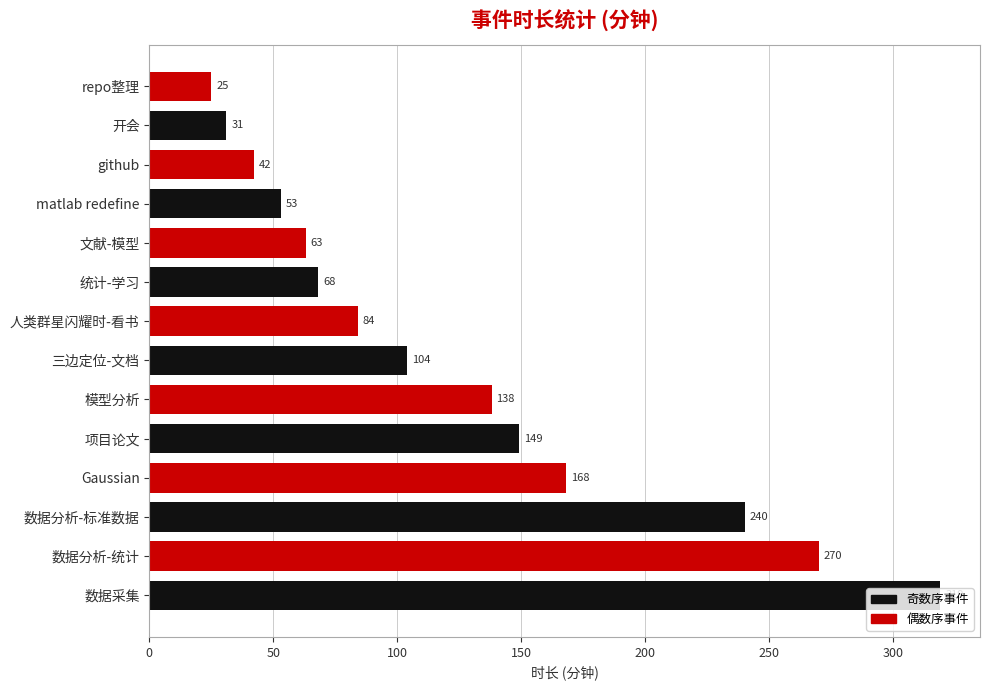

Where is the data nearest to the value 172?

Gaussian